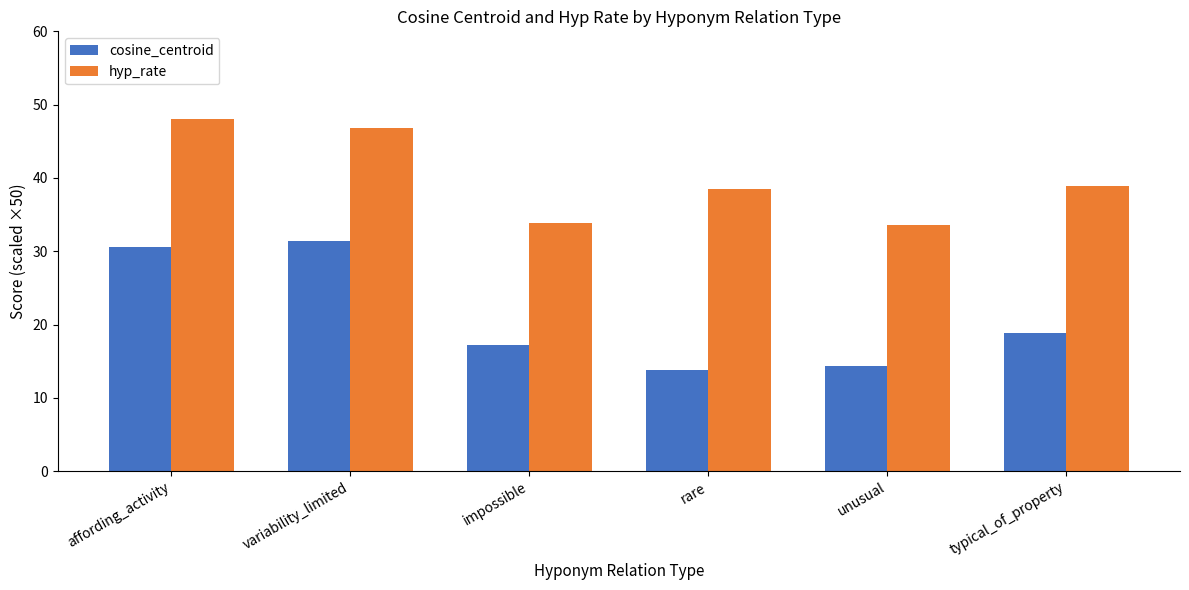

What is the sum of the hyp_rate values at rare and variability_limited?

85.3